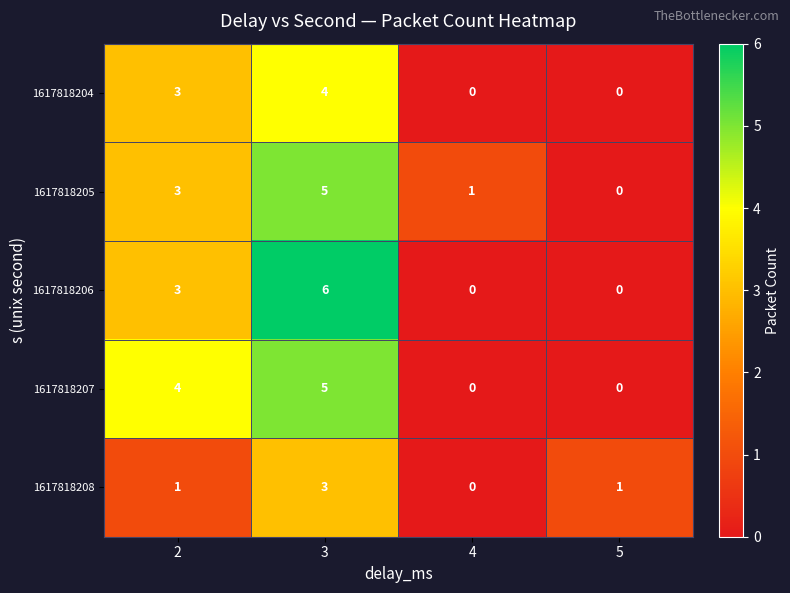

How many series are shown in this chart?

5